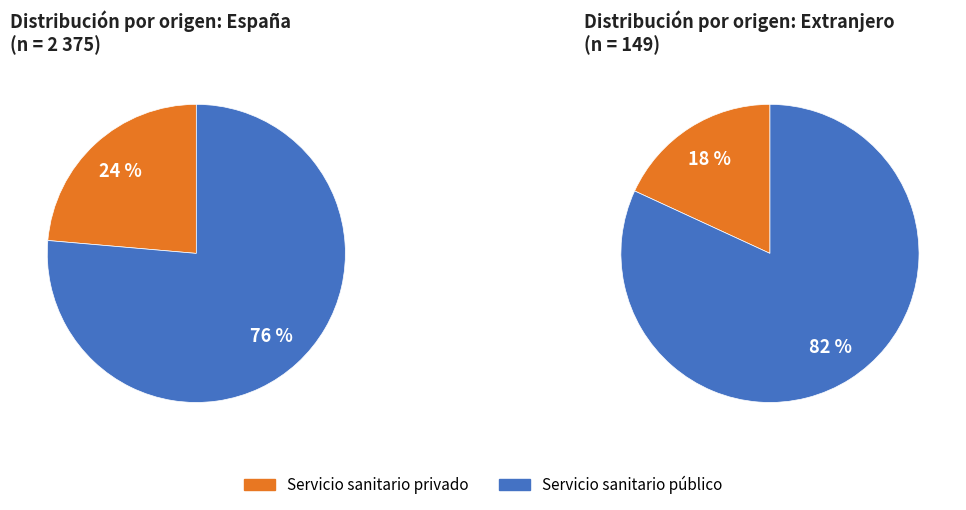

Does Extranjero represent more than half of the total?

No